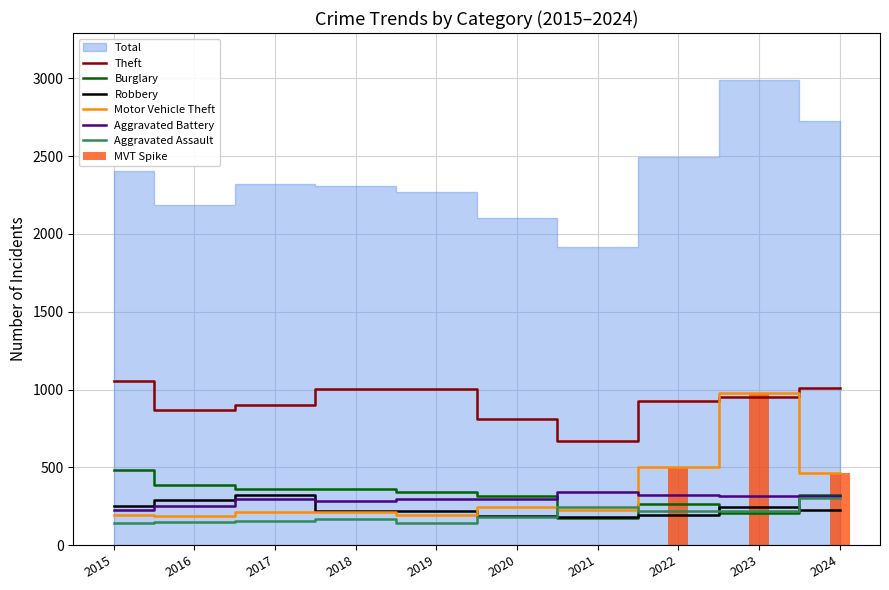

At which label does Motor Vehicle Theft reach its minimum?

2016